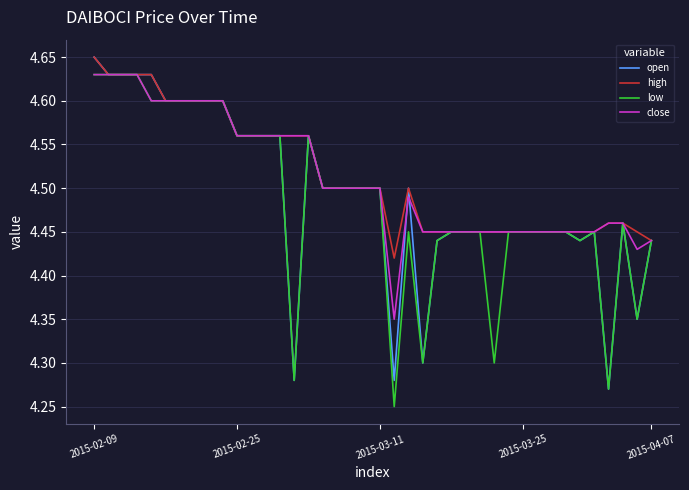

What is the maximum value shown in the chart?

4.7